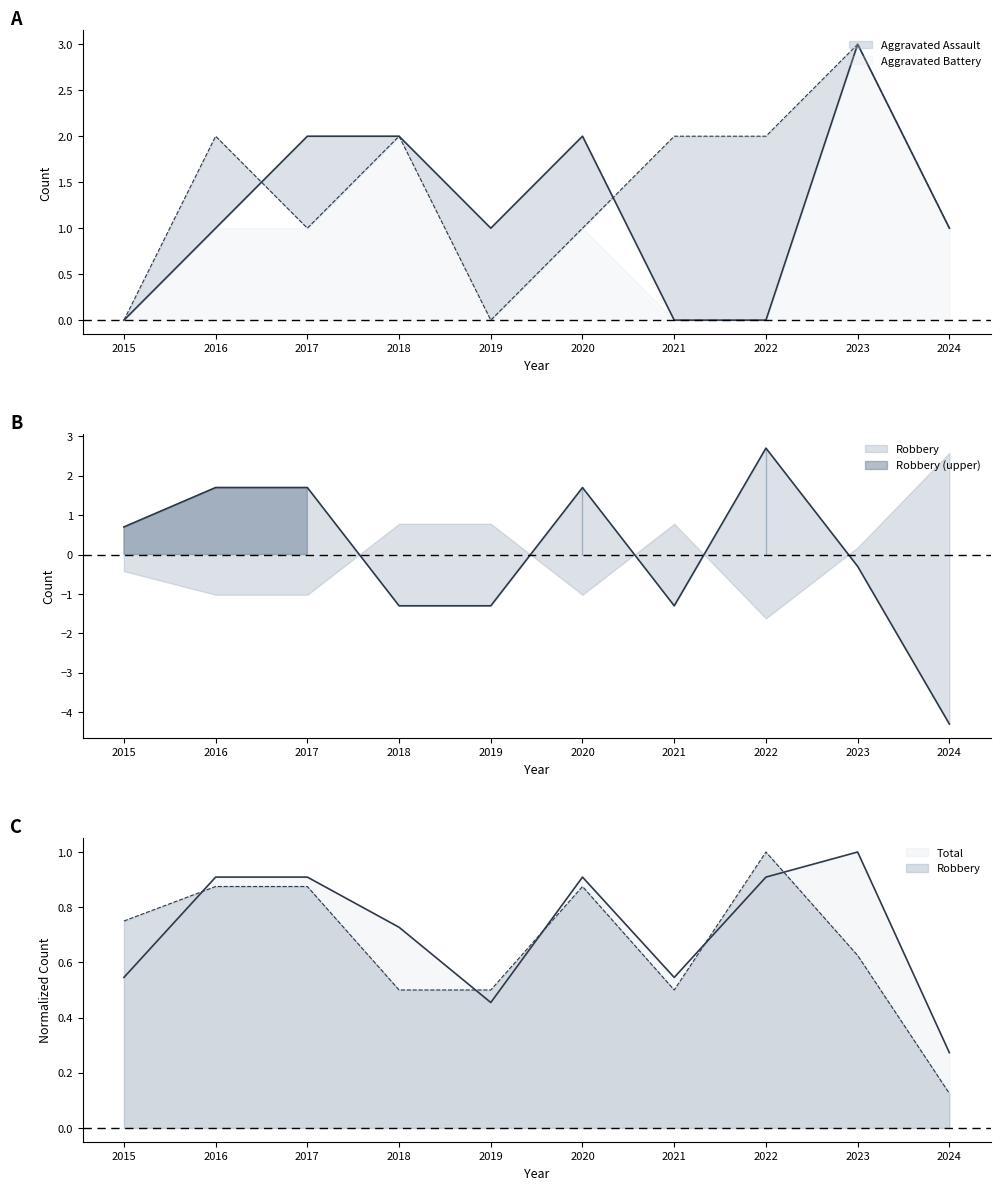

True or false: Total has more than 0 points higher than both neighbors.

True